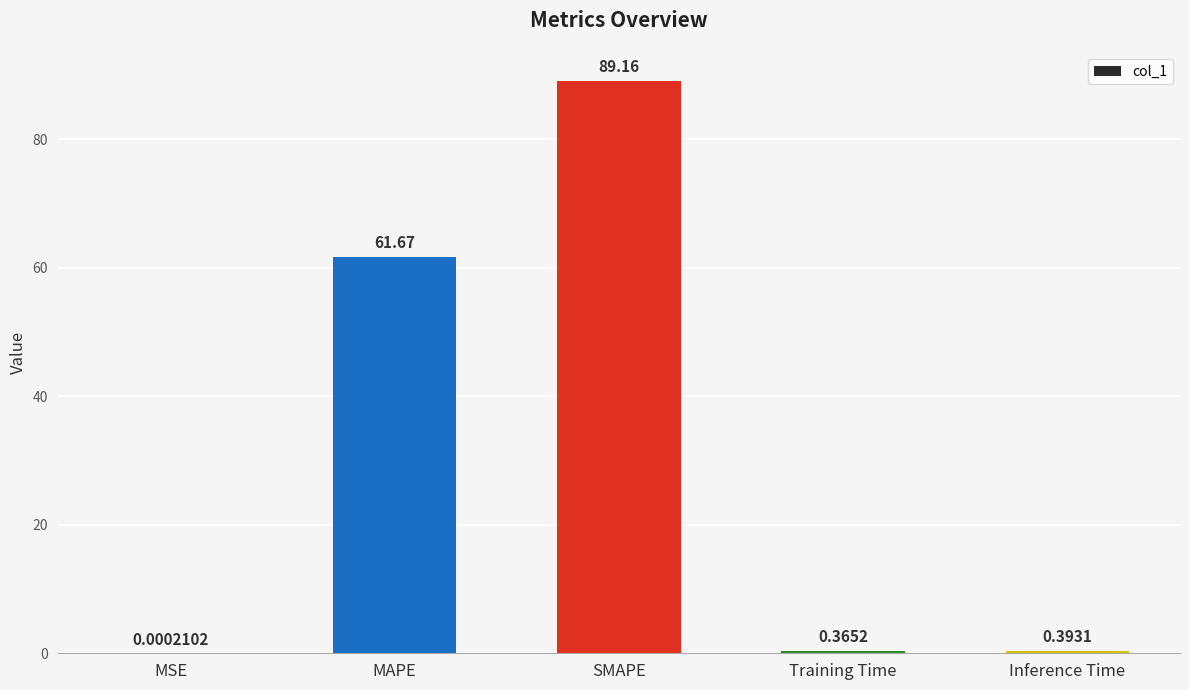

What is the sum of all values?

151.6